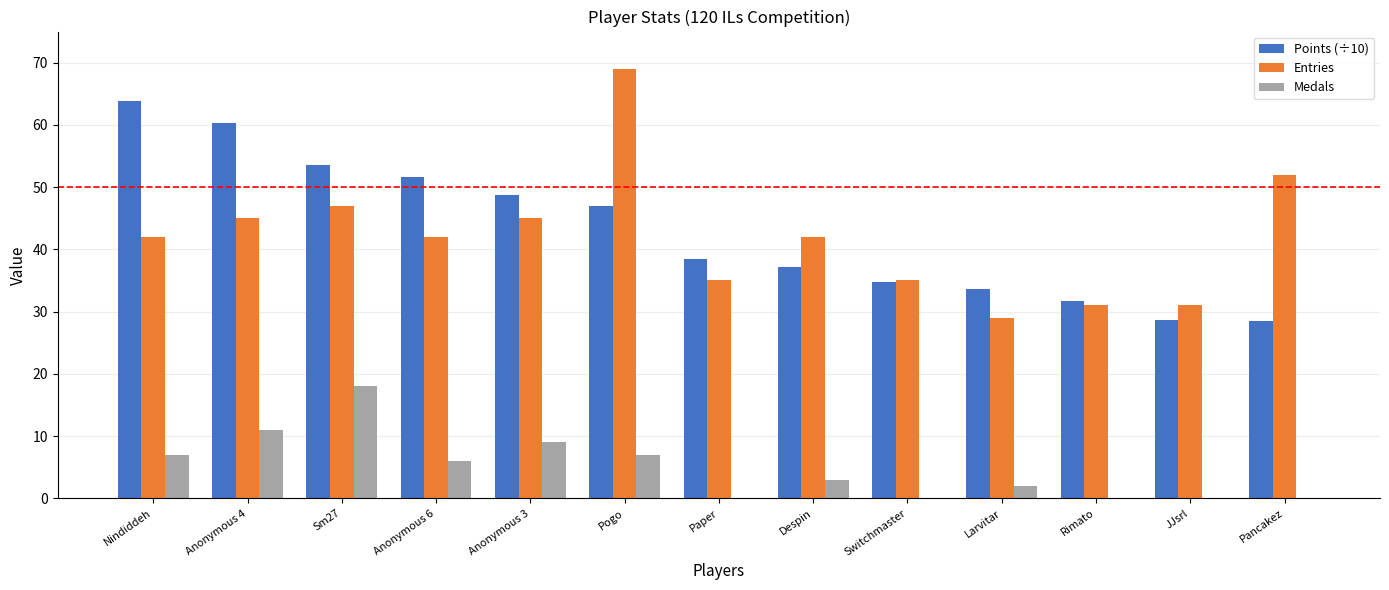

What is the sum of all Entries values?

545.0